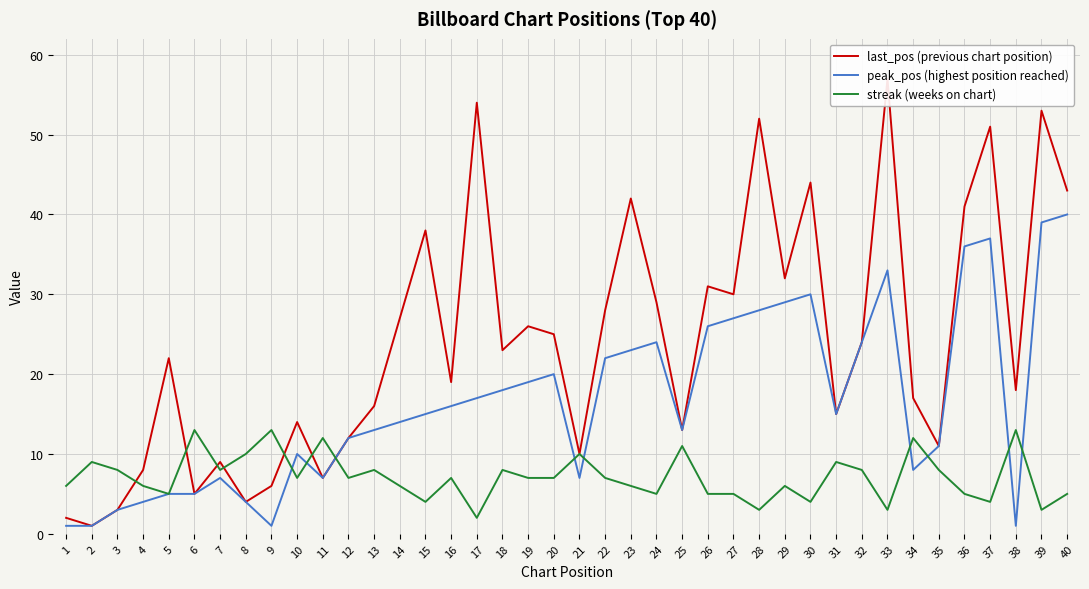

Rank the series at 36 from highest to lowest value.

last_pos (previous chart position), peak_pos (highest position reached), streak (weeks on chart)